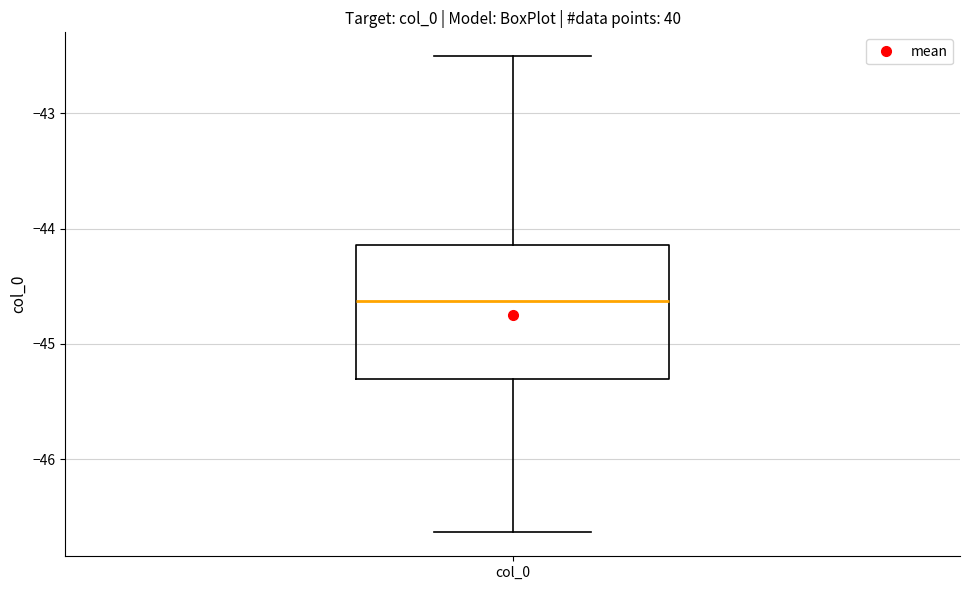

Transcribe this box plot: give where the median line is, the range the box spans, and where the two whiskers end, as read against the y-axis. The values are not printed on the chart, so give them approximately, as read against the axis.

median -44.6, box -45.3 to -44.1, whiskers -46.6 to -42.5